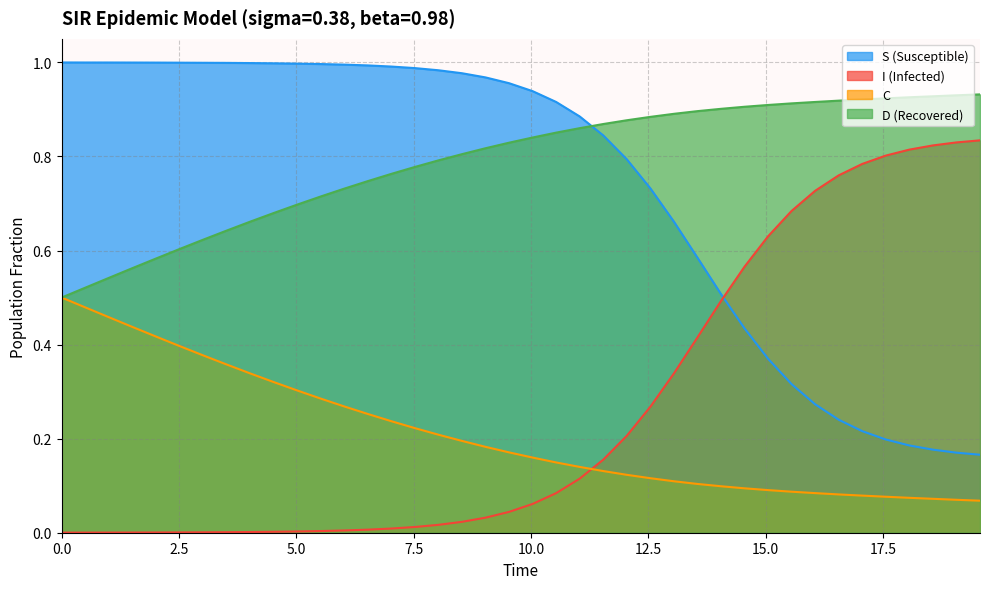

True or false: I (Infected) and D (Recovered) intersect in this chart.

False